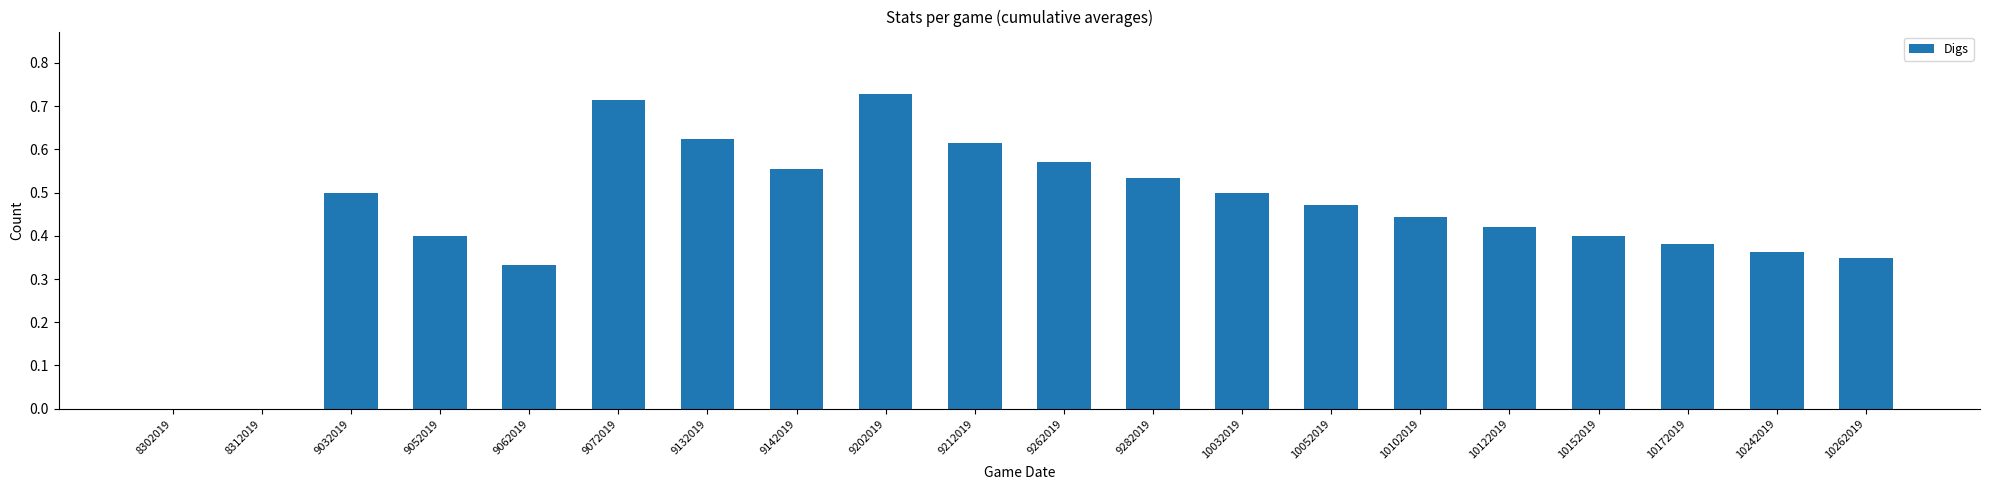

Which has a higher value, 10122019 or 9132019?

9132019